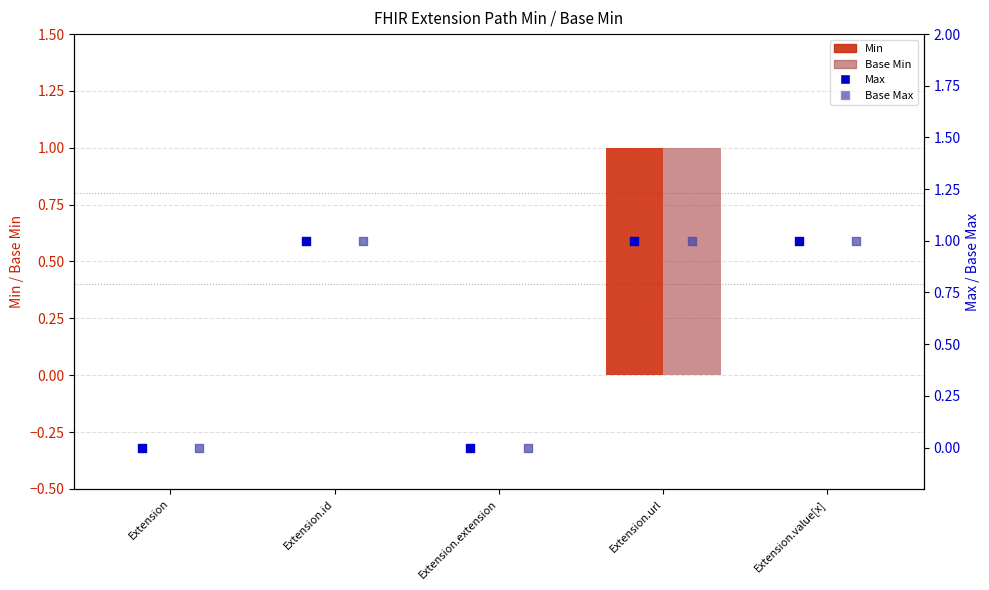

At how many categories does at least one series exceed 0?

3